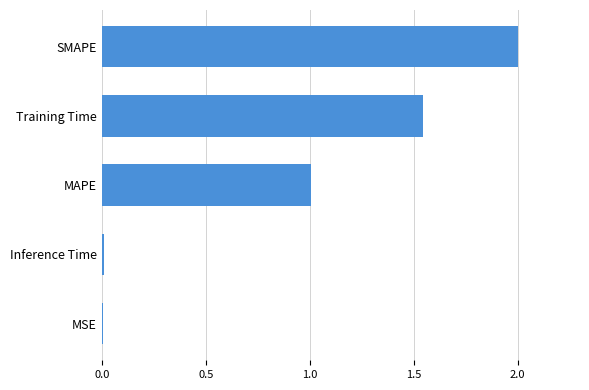

Which has a higher value, MAPE or MSE?

MAPE